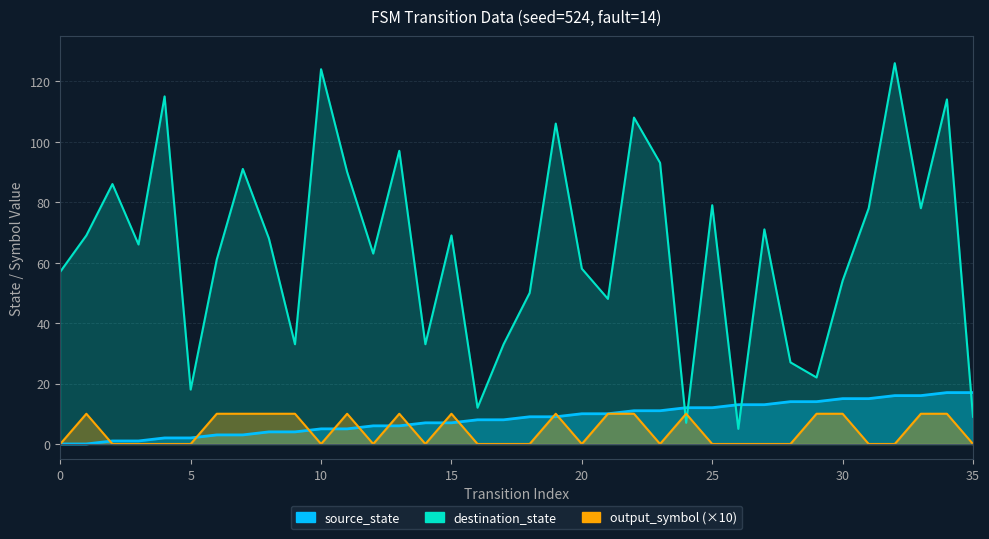

How many intersections are there between source_state and destination_state?

5